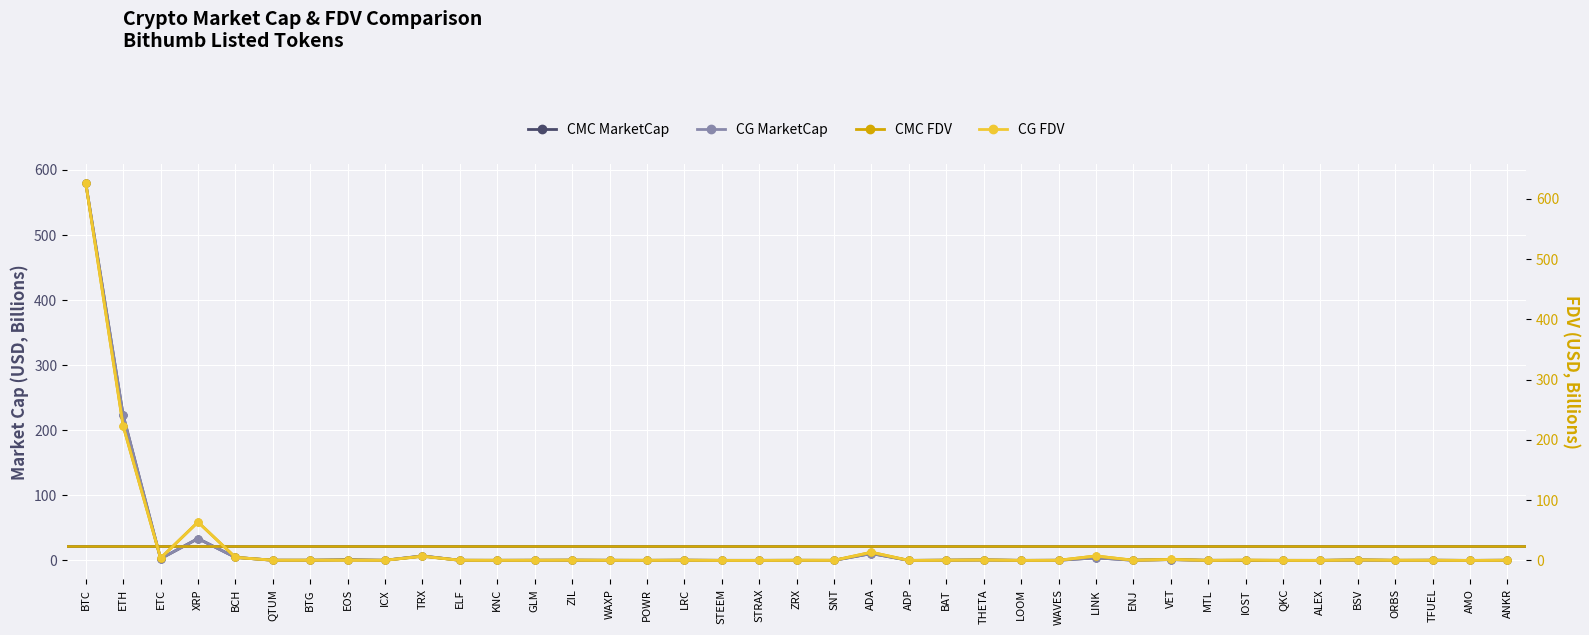

What is the difference between the highest and lowest values at ORBS?

0.2